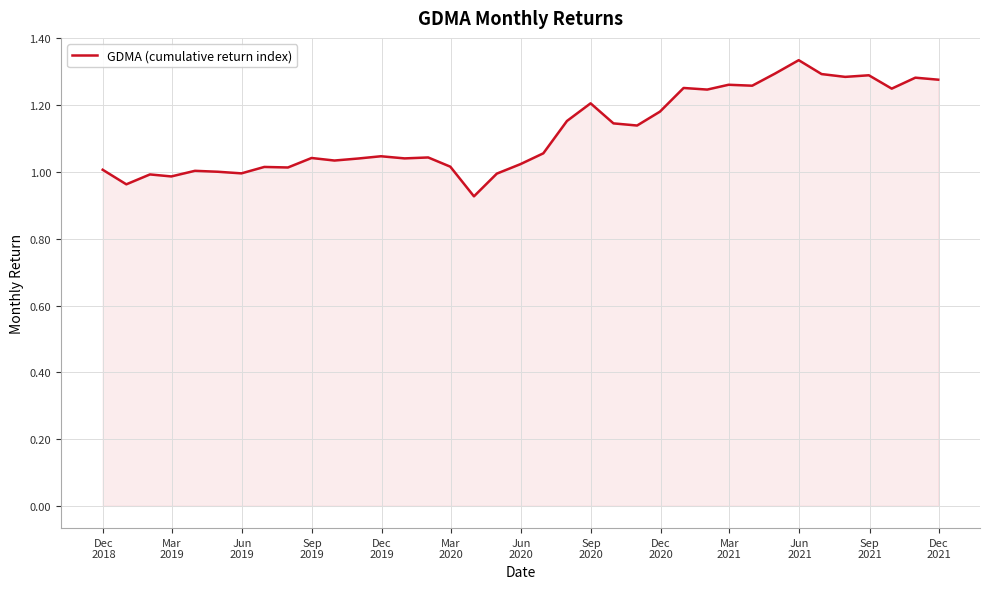

What is the difference between the maximum and minimum values?

0.4